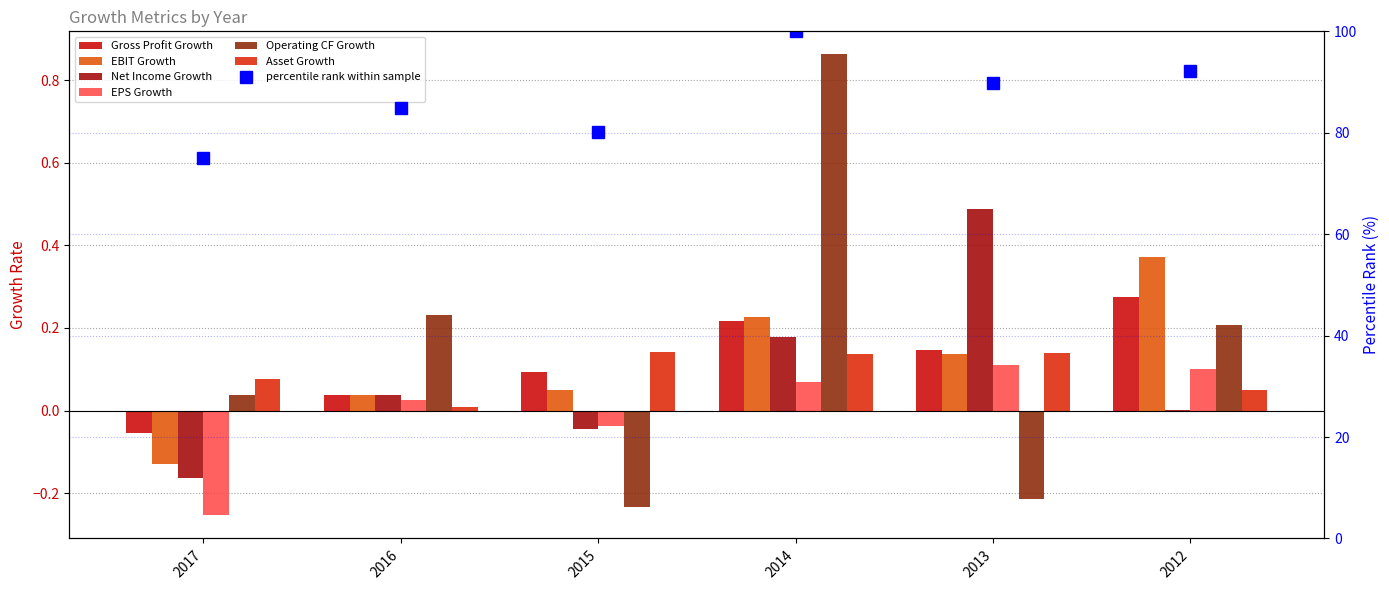

What is the maximum value shown in the chart?

0.9